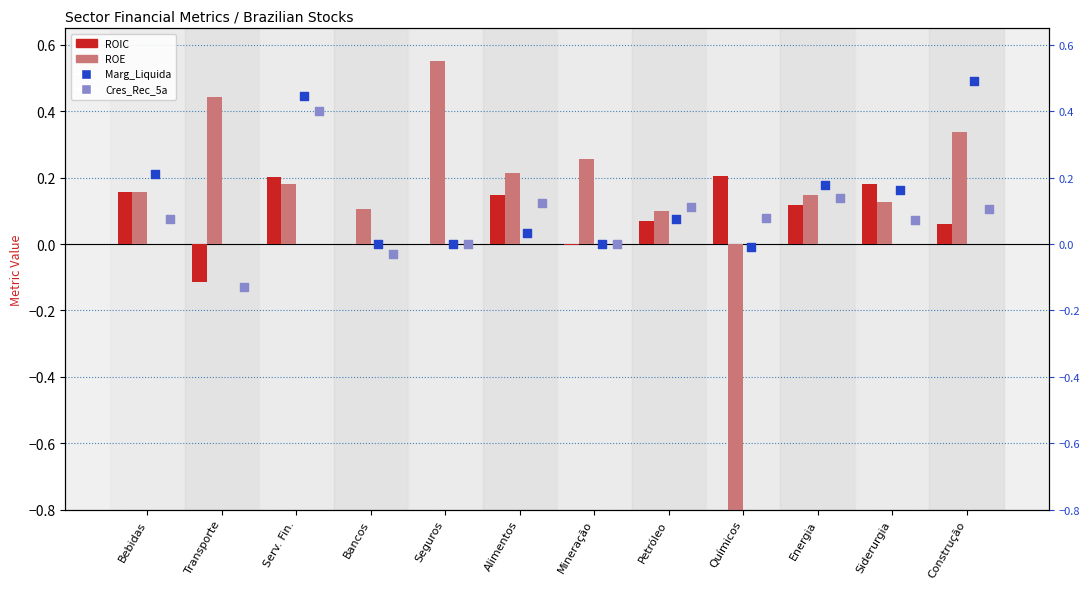

Which series has the largest total across all categories?

ROE